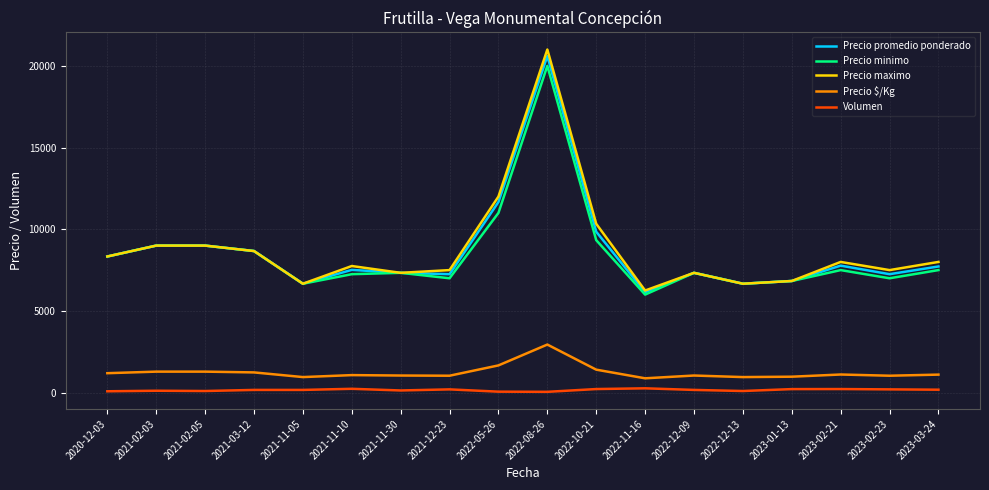

At how many categories does at least one series exceed 11401?

2